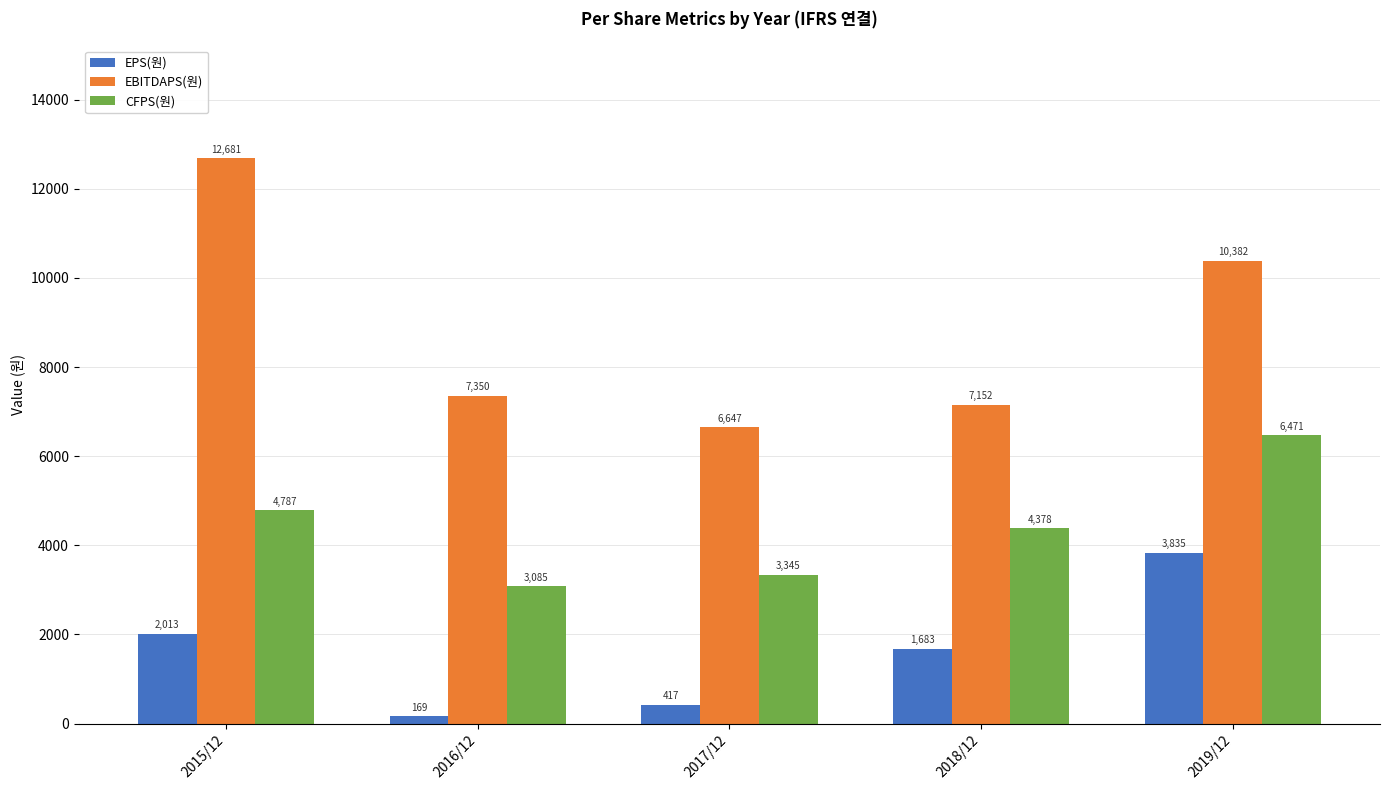

What is the minimum value shown in the chart?

169